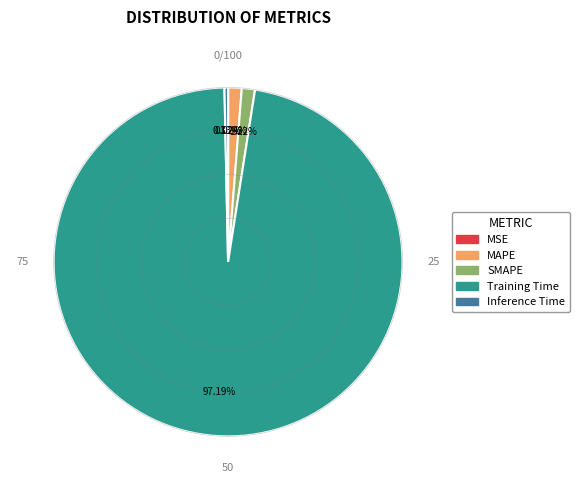

Does Training Time account for over 50% of the chart?

Yes